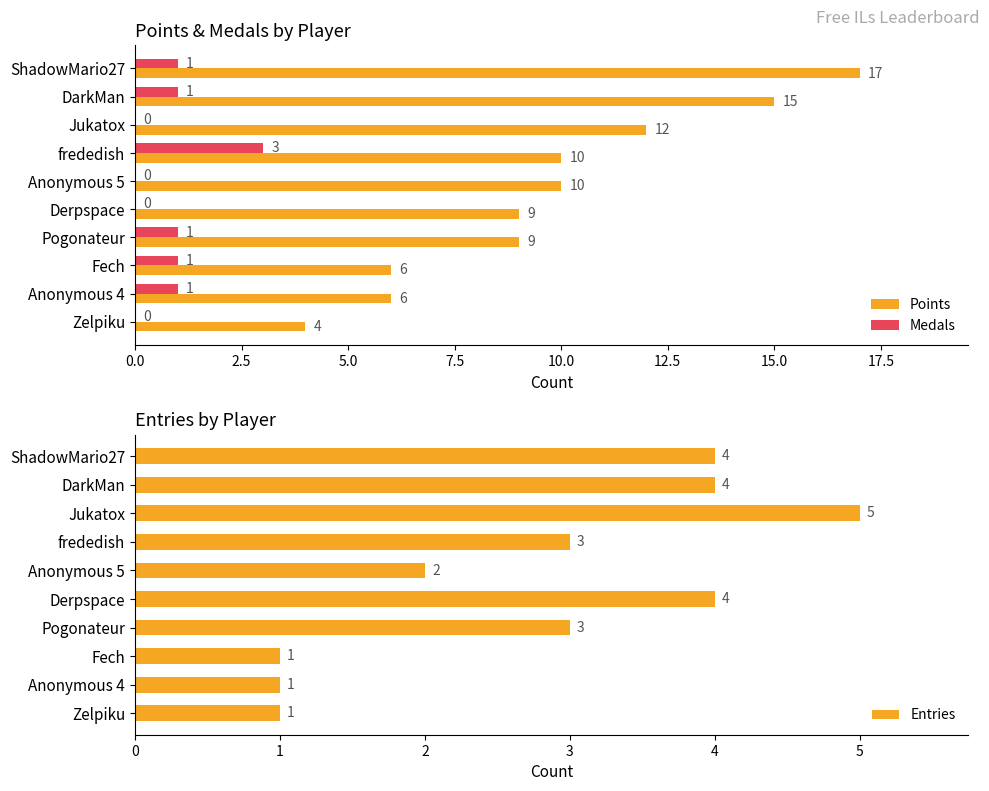

Is the value of Points at Fech greater than the value of Medals at Anonymous 5?

Yes